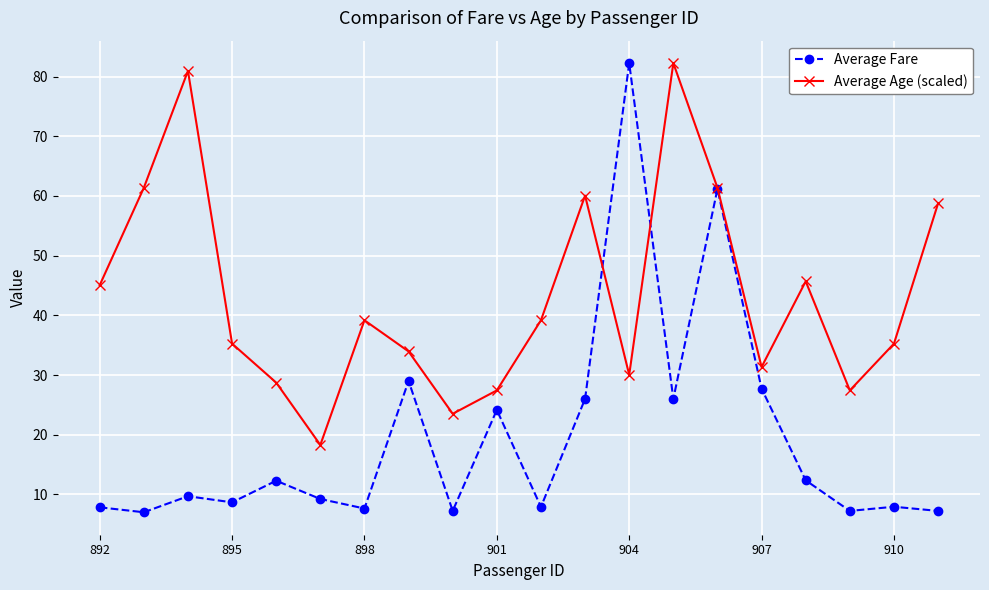

How many lines are shown in the chart?

2